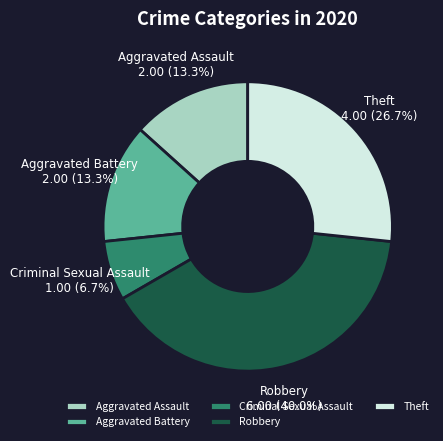

The Theft slice represents 27% of the pie. True or false?

True